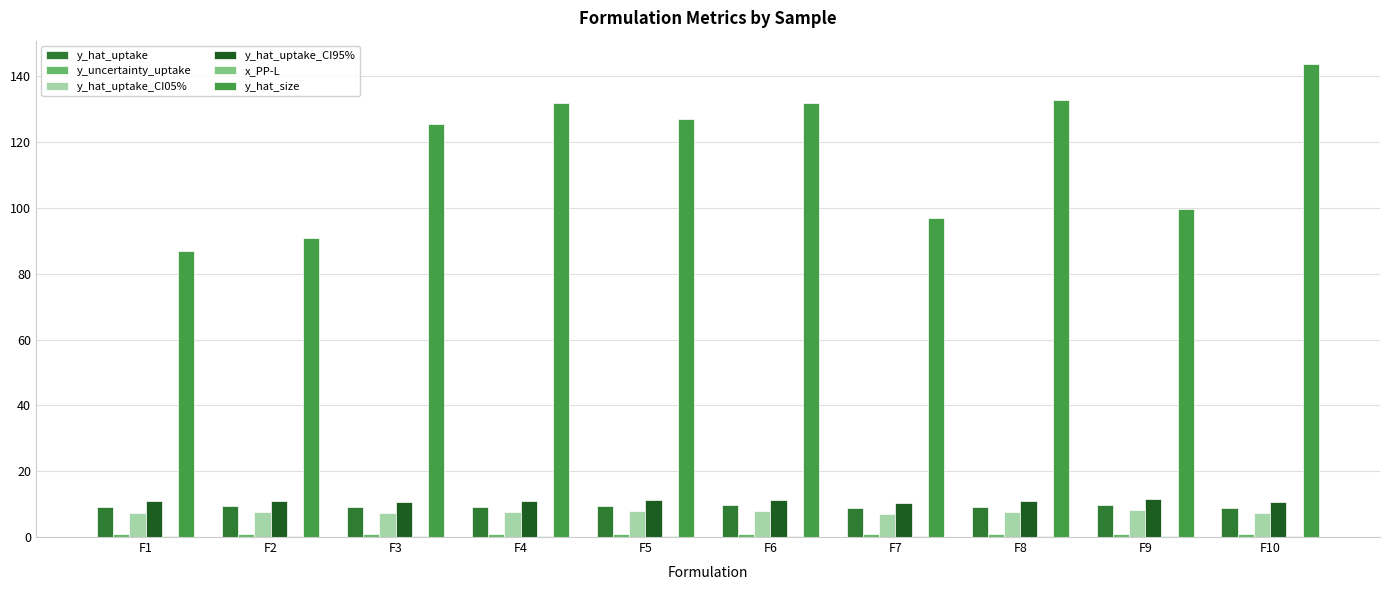

List the series in order of their peak value, highest first.

y_hat_size, y_hat_uptake_CI95%, y_hat_uptake, y_hat_uptake_CI05%, y_uncertainty_uptake, x_PP-L